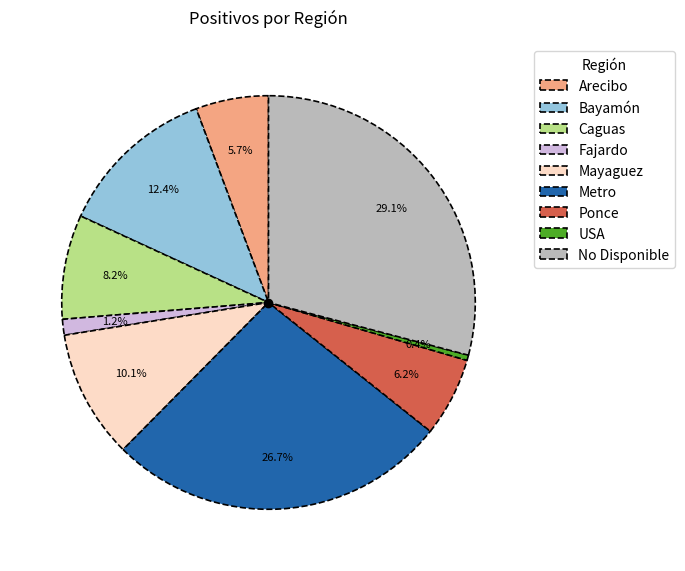

Approximately how many times larger is the value at Mayaguez compared to Ponce?

1.6